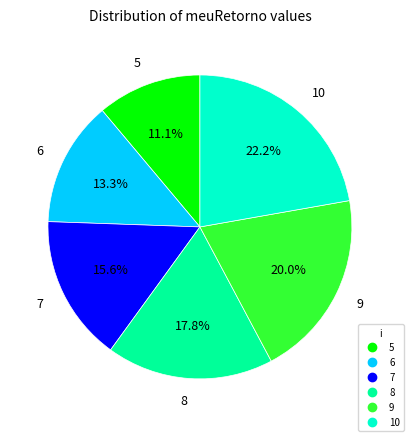

Is it true that 6 is 13% of the pie?

True